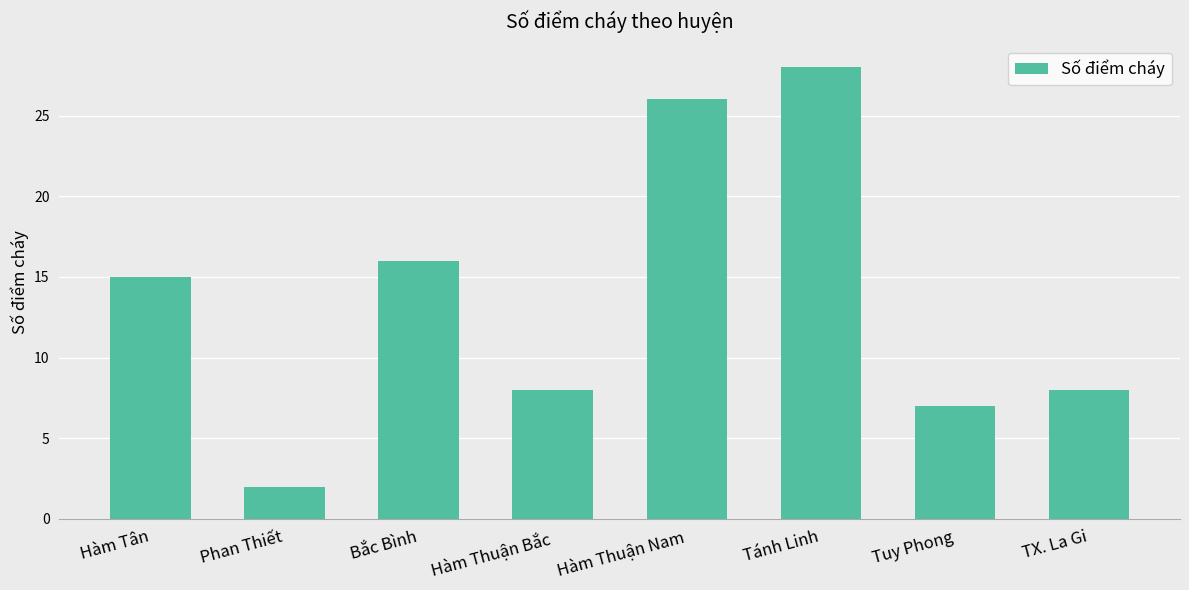

How many categories are shown in the chart?

8